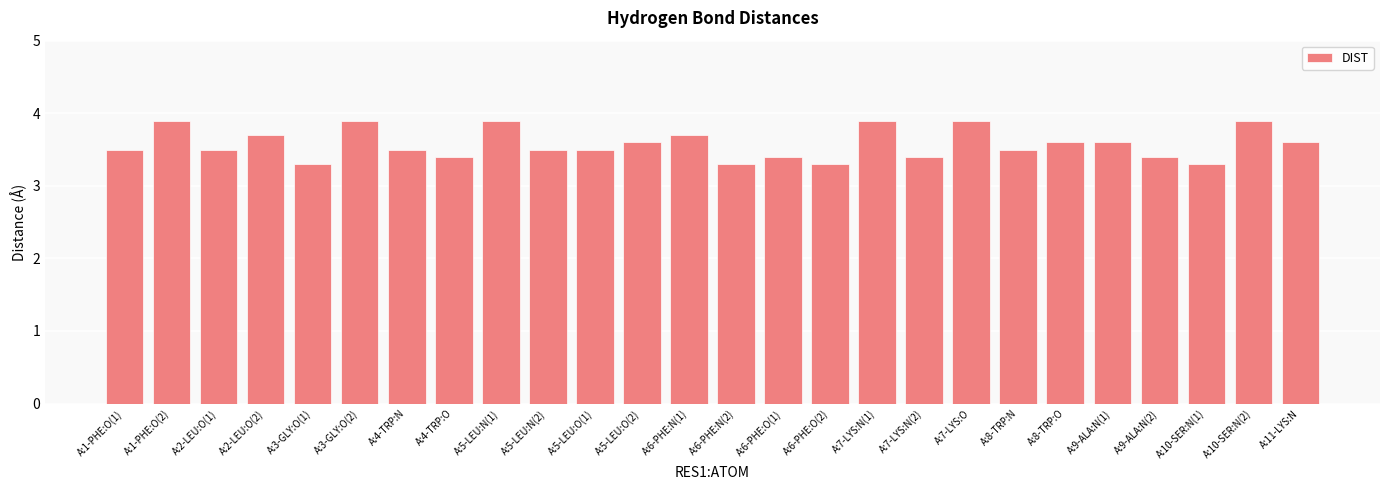

What is the difference between the values at A:7-LYS:N(2) and A:7-LYS:N(1)?

0.5